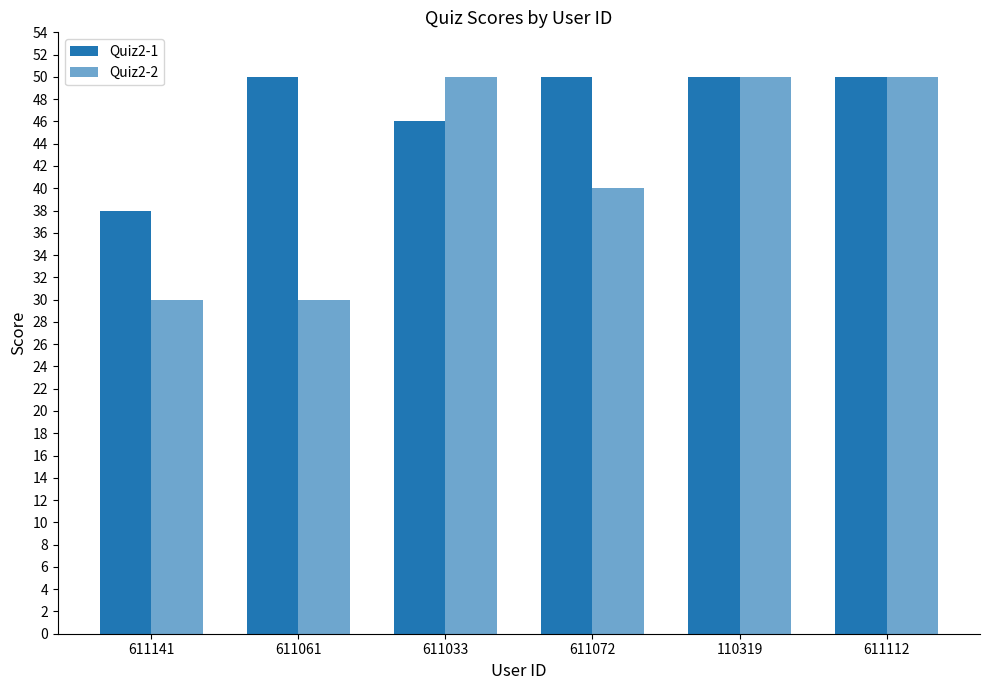

What is the difference between the Quiz2-2 values at 611033 and 611061?

20